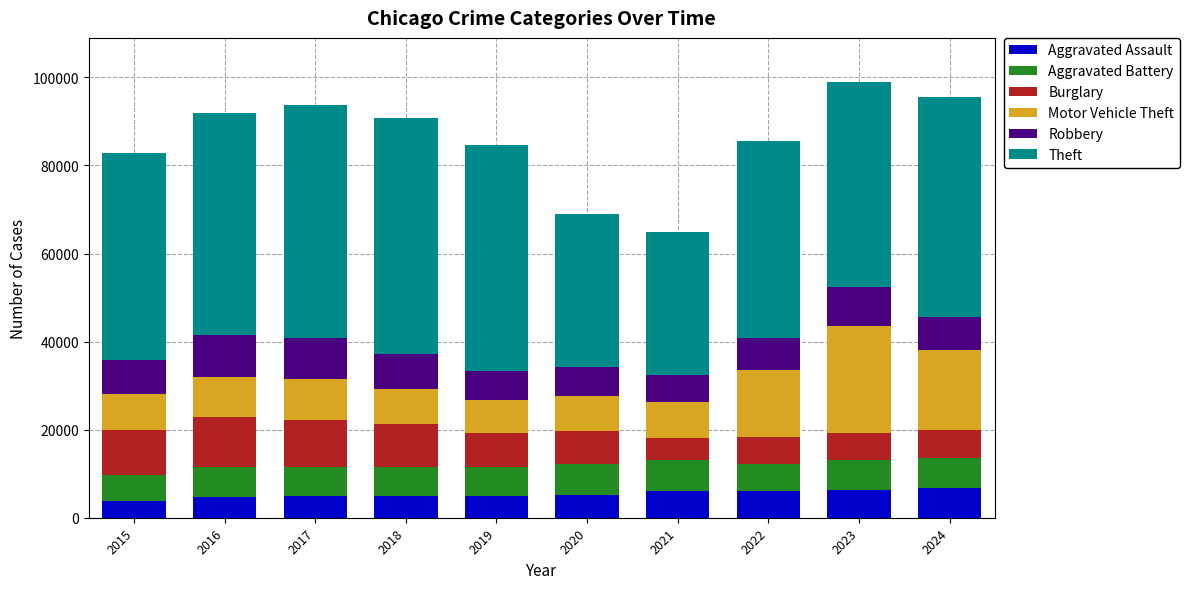

What is the total value across all series at 2022?

85607